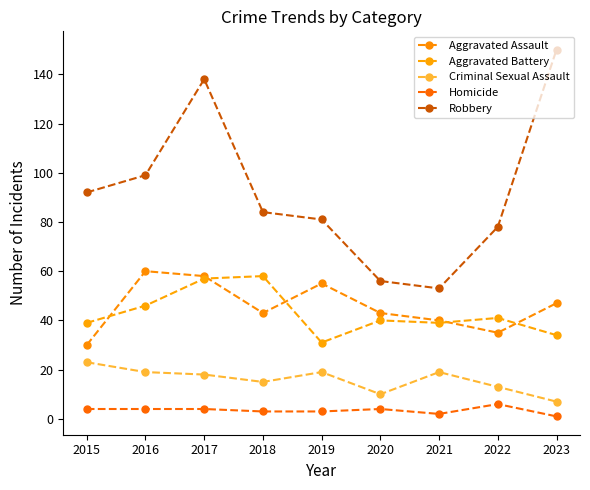

Reading right to left, extract all data points from this chart.

Aggravated Assault: 2023=47	2022=35	2021=40	2020=43	2019=55	2018=43	2017=58	2016=60	2015=30
Aggravated Battery: 2023=34	2022=41	2021=39	2020=40	2019=31	2018=58	2017=57	2016=46	2015=39
Criminal Sexual Assault: 2023=7	2022=13	2021=19	2020=10	2019=19	2018=15	2017=18	2016=19	2015=23
Homicide: 2023=1	2022=6	2021=2	2020=4	2019=3	2018=3	2017=4	2016=4	2015=4
Robbery: 2023=150	2022=78	2021=53	2020=56	2019=81	2018=84	2017=138	2016=99	2015=92